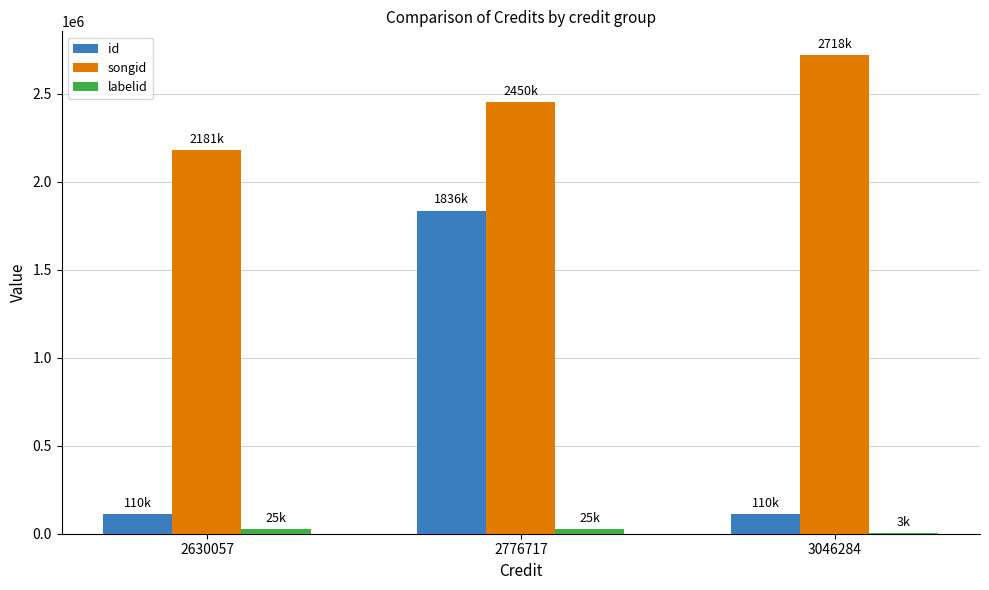

Which label corresponds to the largest value in the chart?

3046284